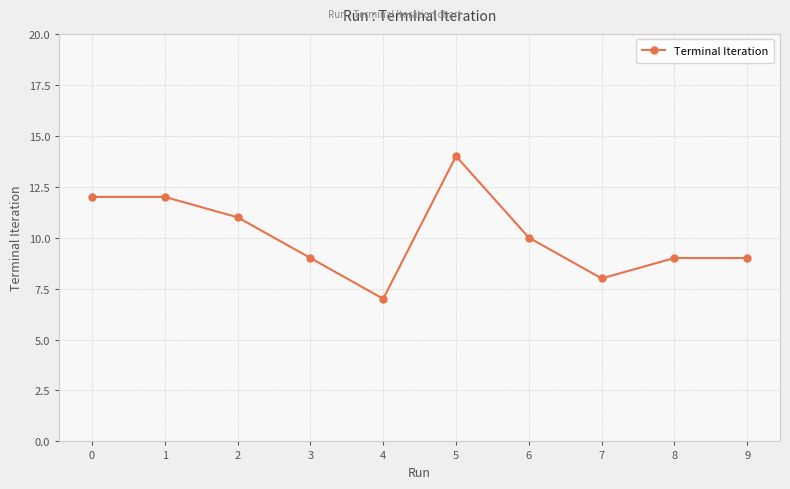

What is the ratio of the value at 0 to the value at 3?

1.3